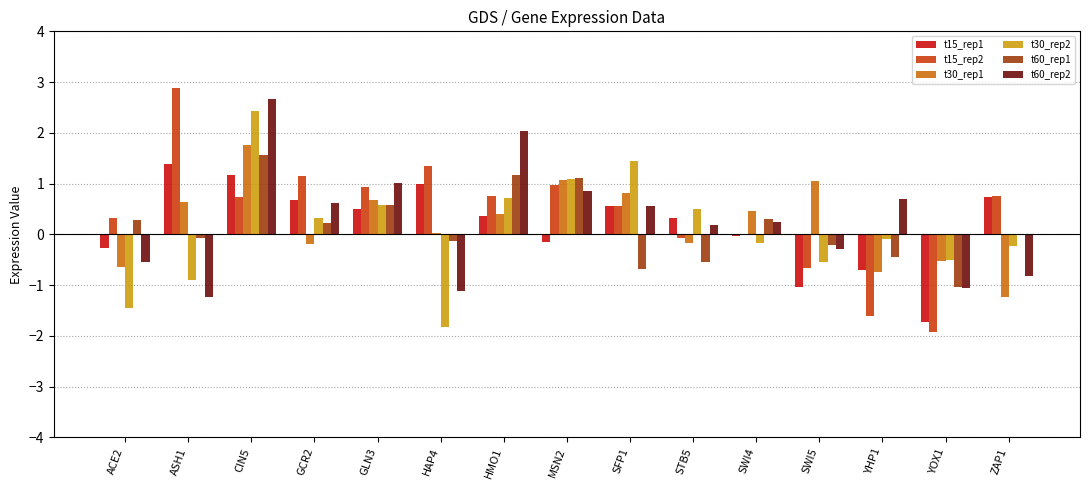

What is the sum of all t30_rep1 values?

3.4